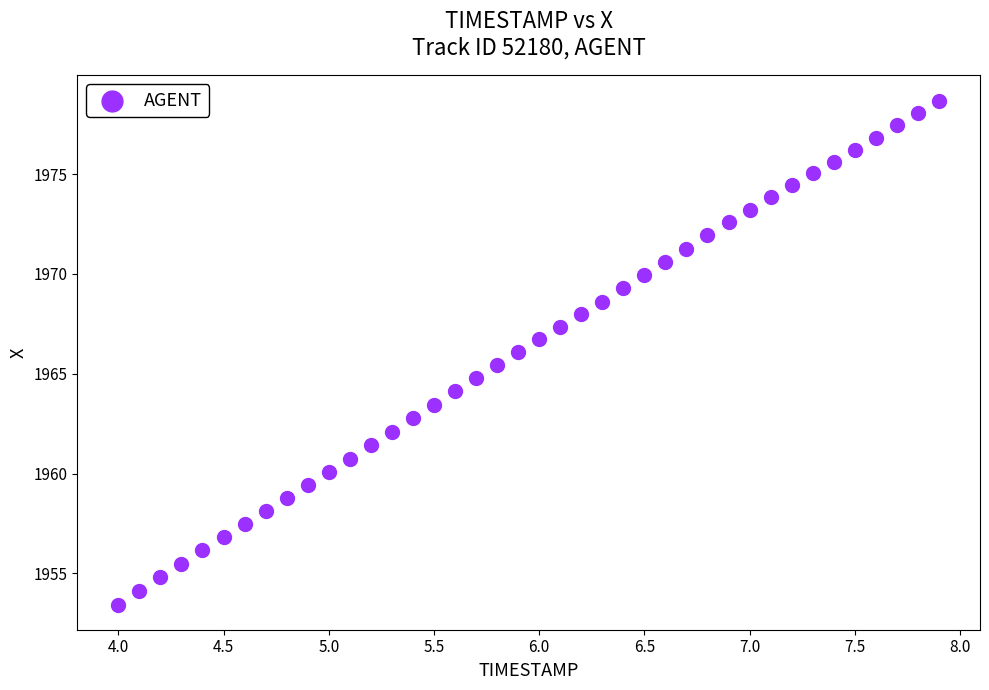

What is the range of X values (max minus min)?

3.9